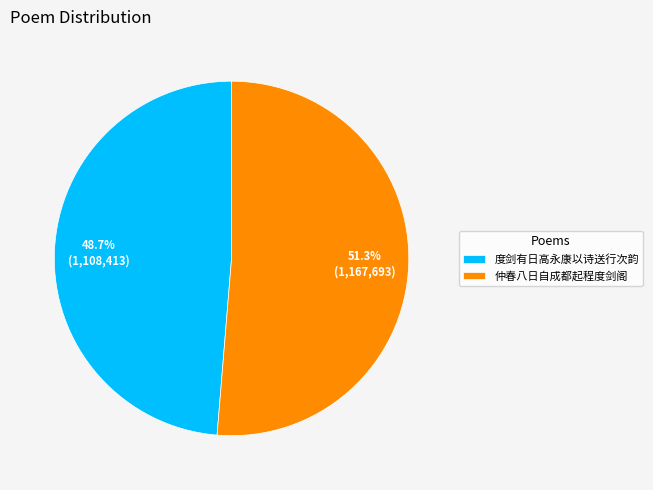

What percentage is NOT represented by 度剑有日高永康以诗送行次韵?

51.3%